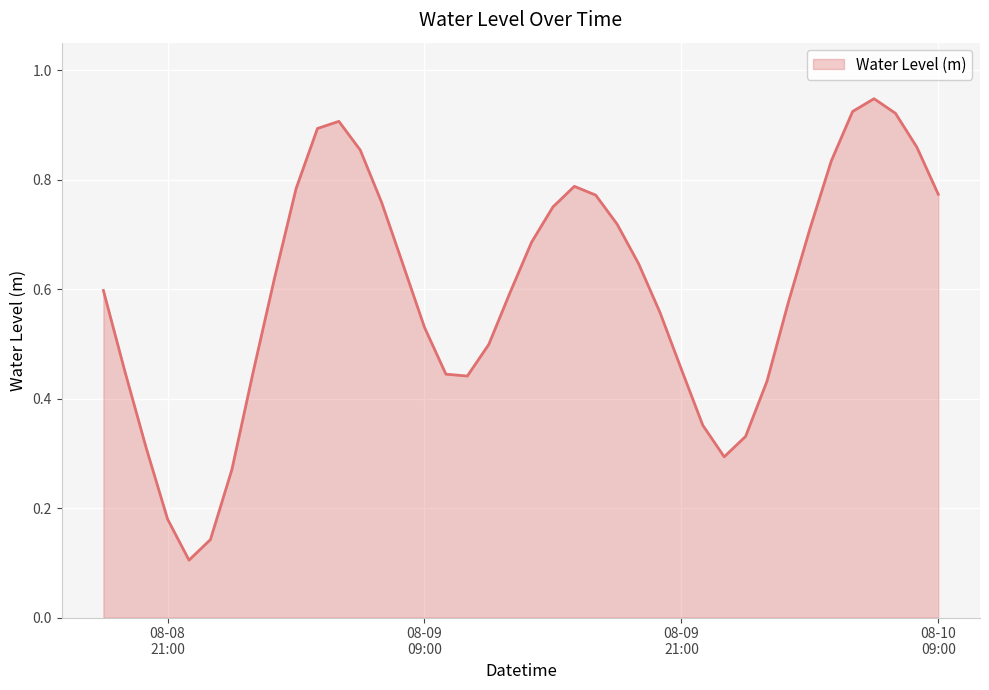

Does the chart have visible grid lines?

Yes